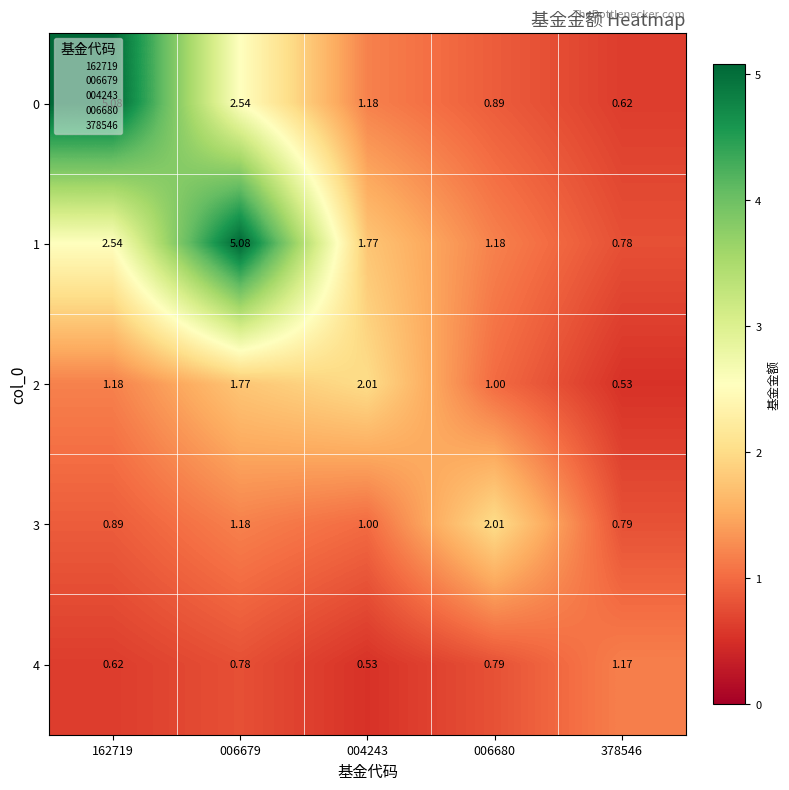

Is the value of 3 at 004243 greater than the value of 4 at 004243?

Yes